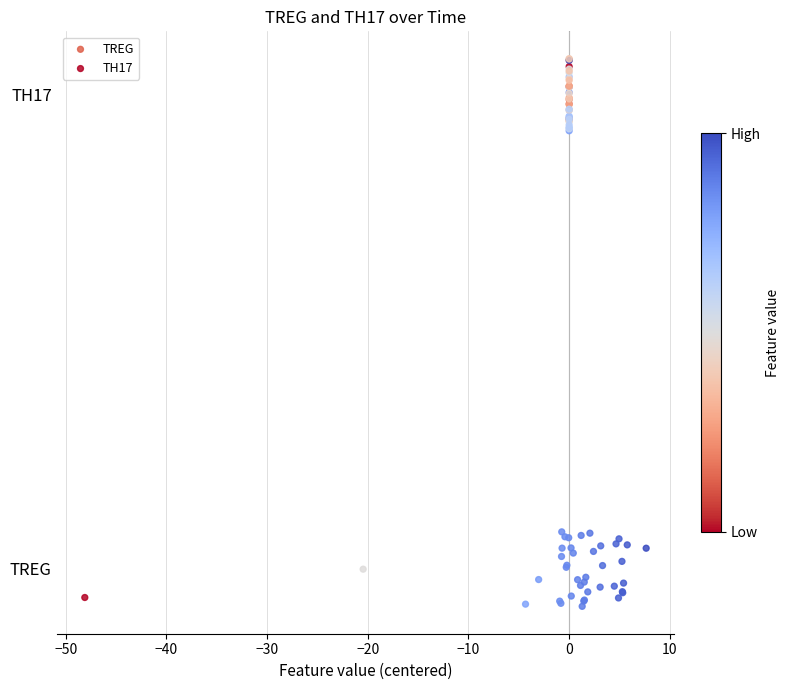

What are all the series names shown in the legend?

TREG, TH17